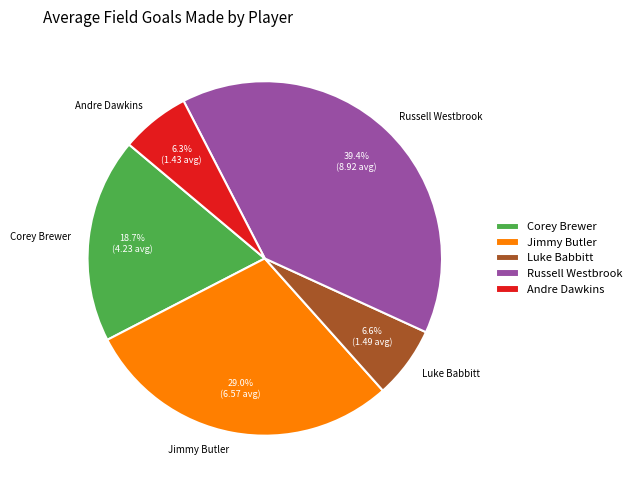

Which has a higher value, Russell Westbrook or Andre Dawkins?

Russell Westbrook